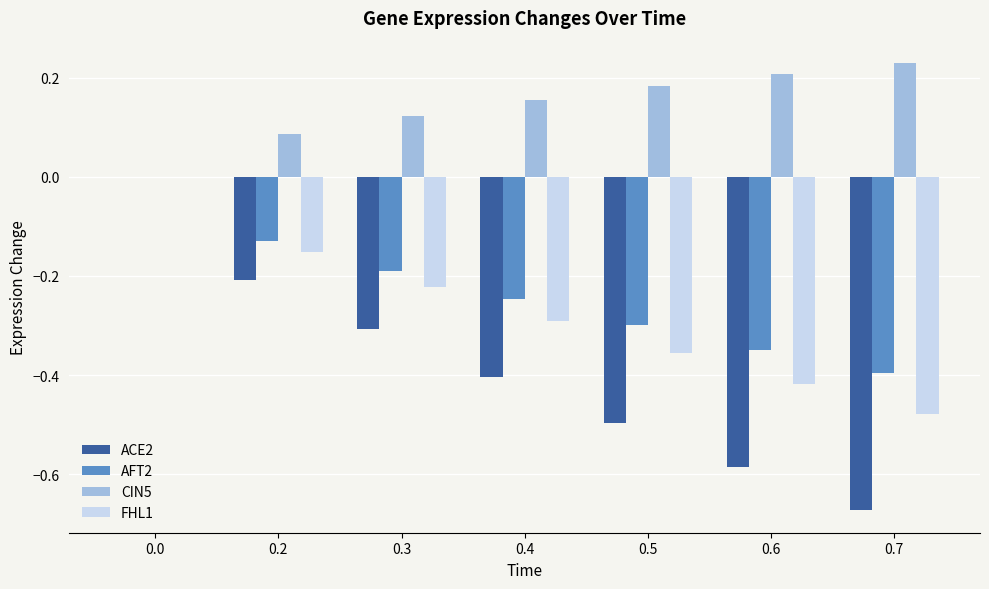

Is it true that AFT2 equals 0.1 at 0.0?

False